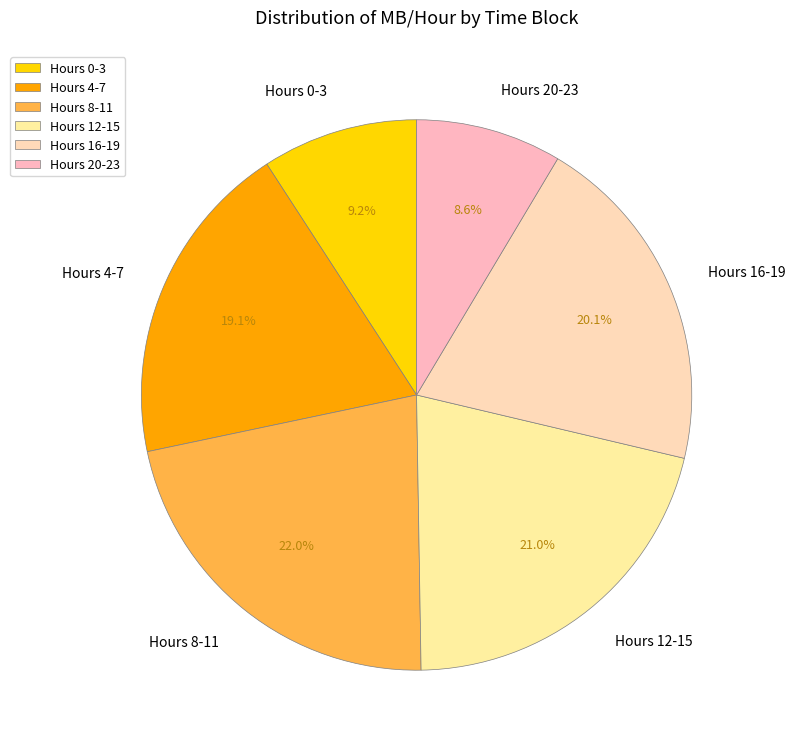

Rank the categories by value from lowest to highest.

Hours 20-23, Hours 0-3, Hours 4-7, Hours 16-19, Hours 12-15, Hours 8-11